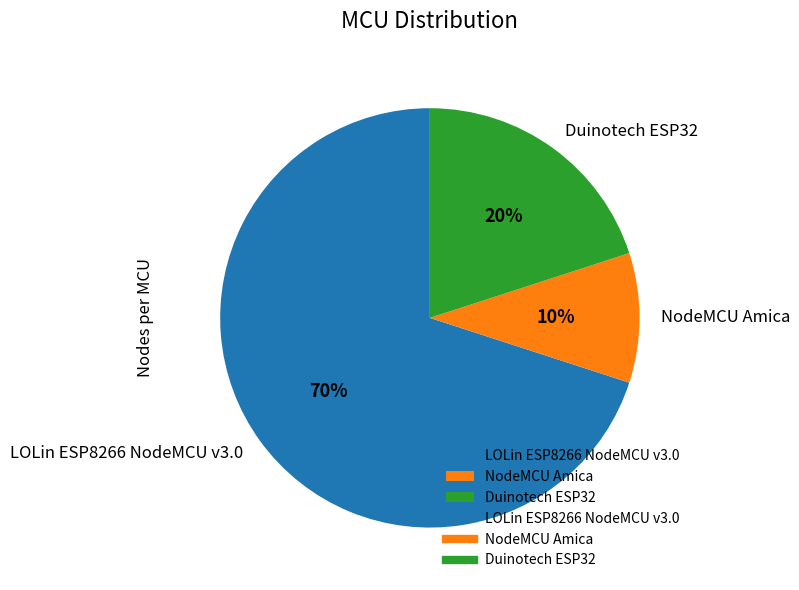

Is the sum of NodeMCU Amica and Duinotech ESP32 greater than half?

No